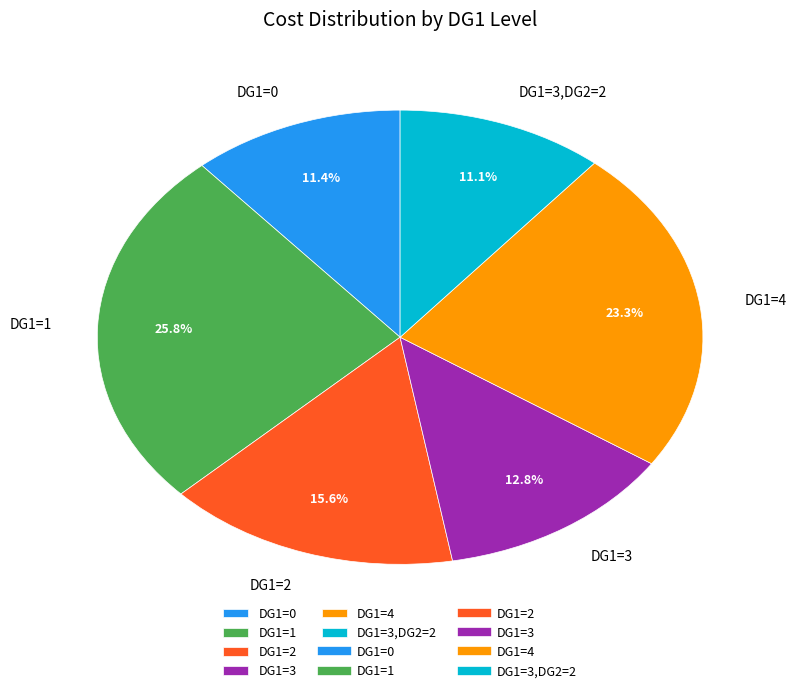

What portion of the pie excludes DG1=3,DG2=2?

88.9%